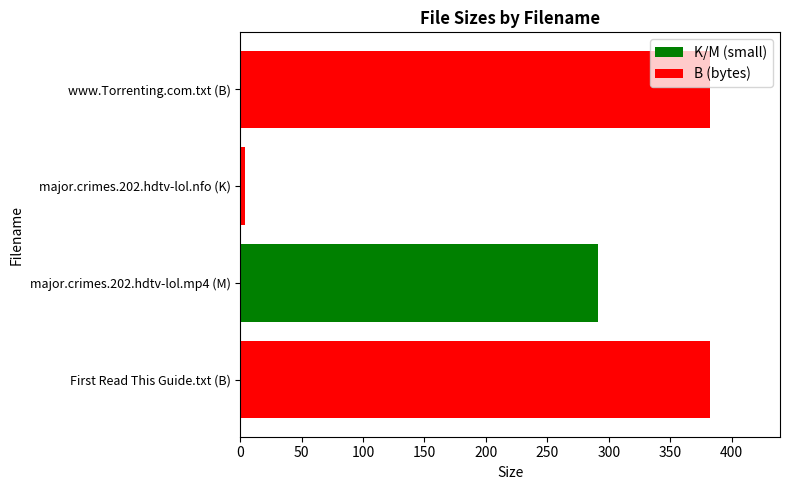

At which label is the value closest to 192?

major.crimes.202.hdtv-lol.mp4 (M)